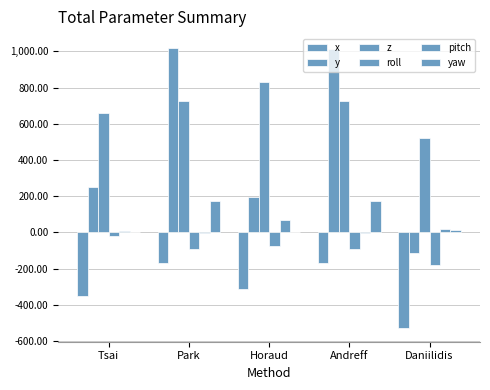

What is the total value across all series at Horaud?

714.9